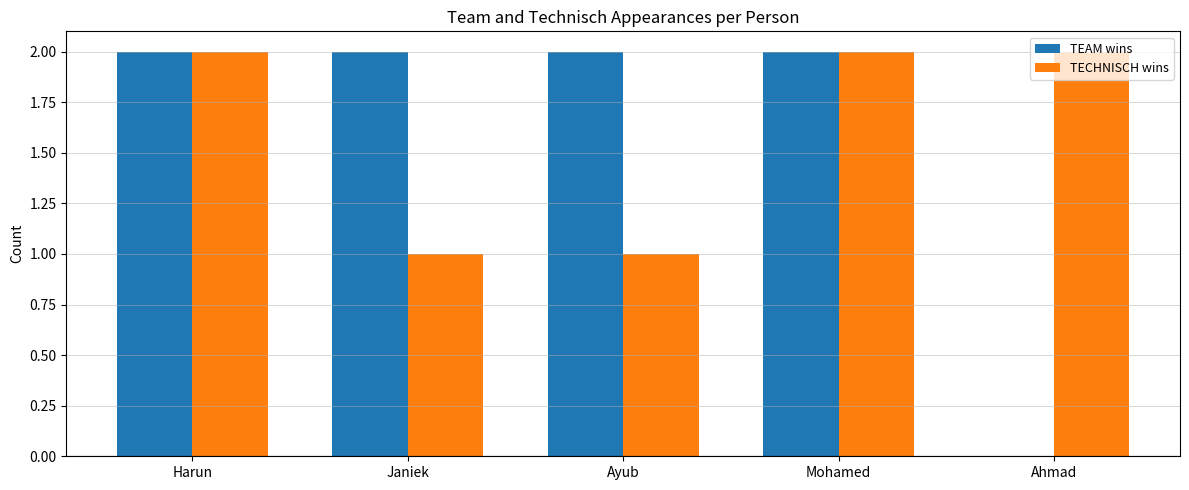

Is the value of TEAM wins at Ayub greater than the value of TECHNISCH wins at Janiek?

Yes